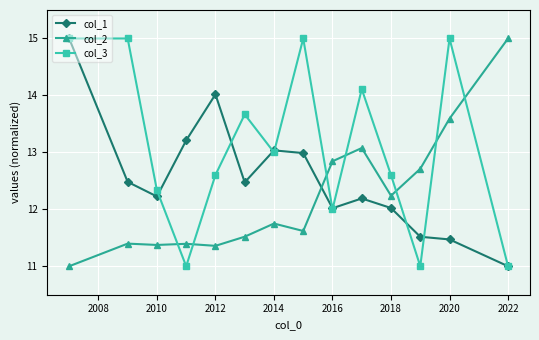

Is this an area chart (filled region under the line)?

No